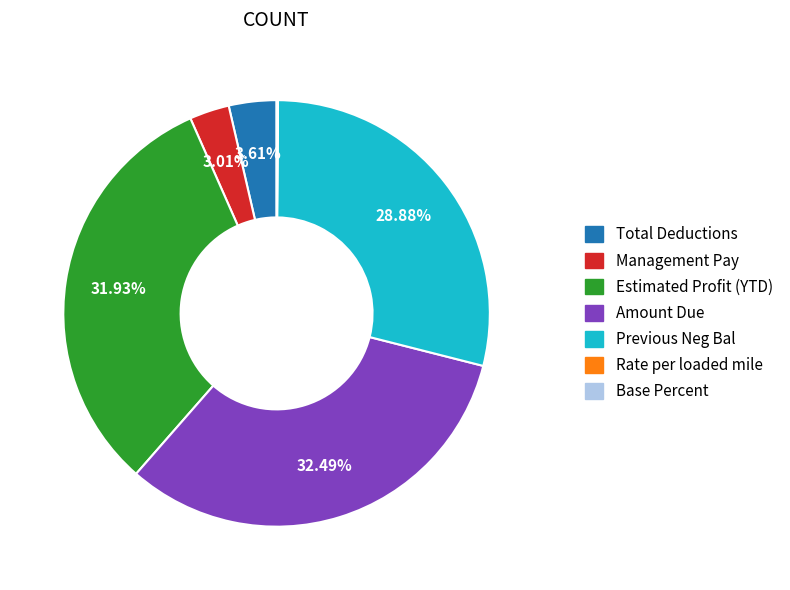

Does any single category account for the majority?

No